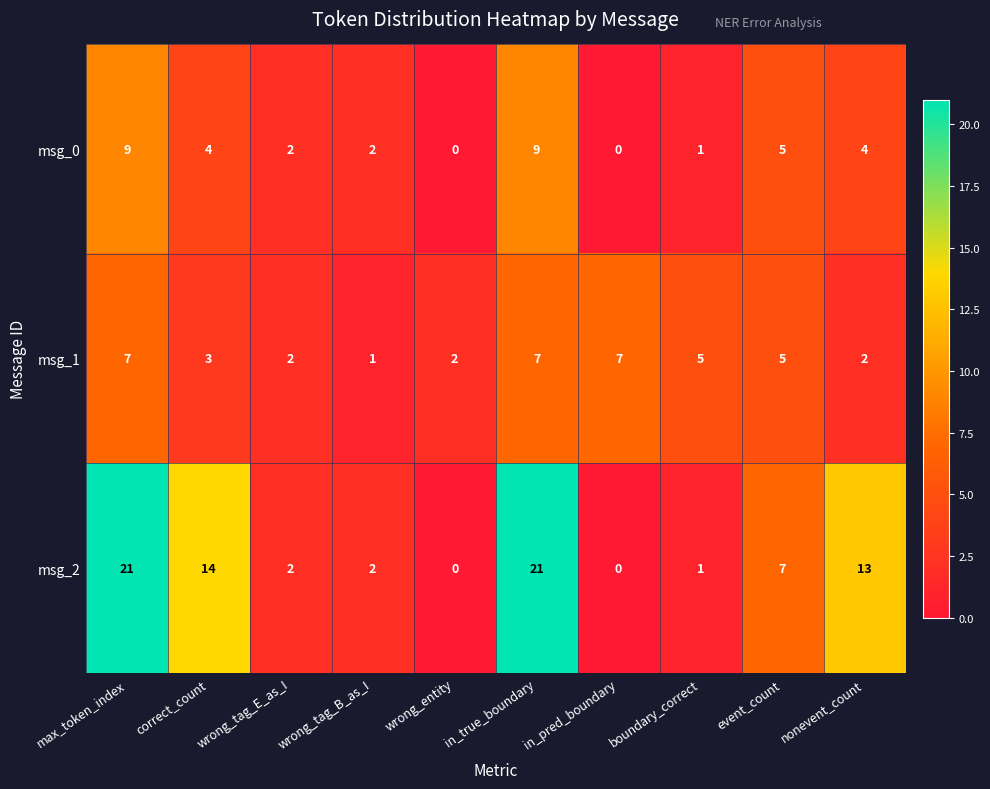

What is the sum of the msg_1 values at wrong_tag_E_as_I and nonevent_count?

4